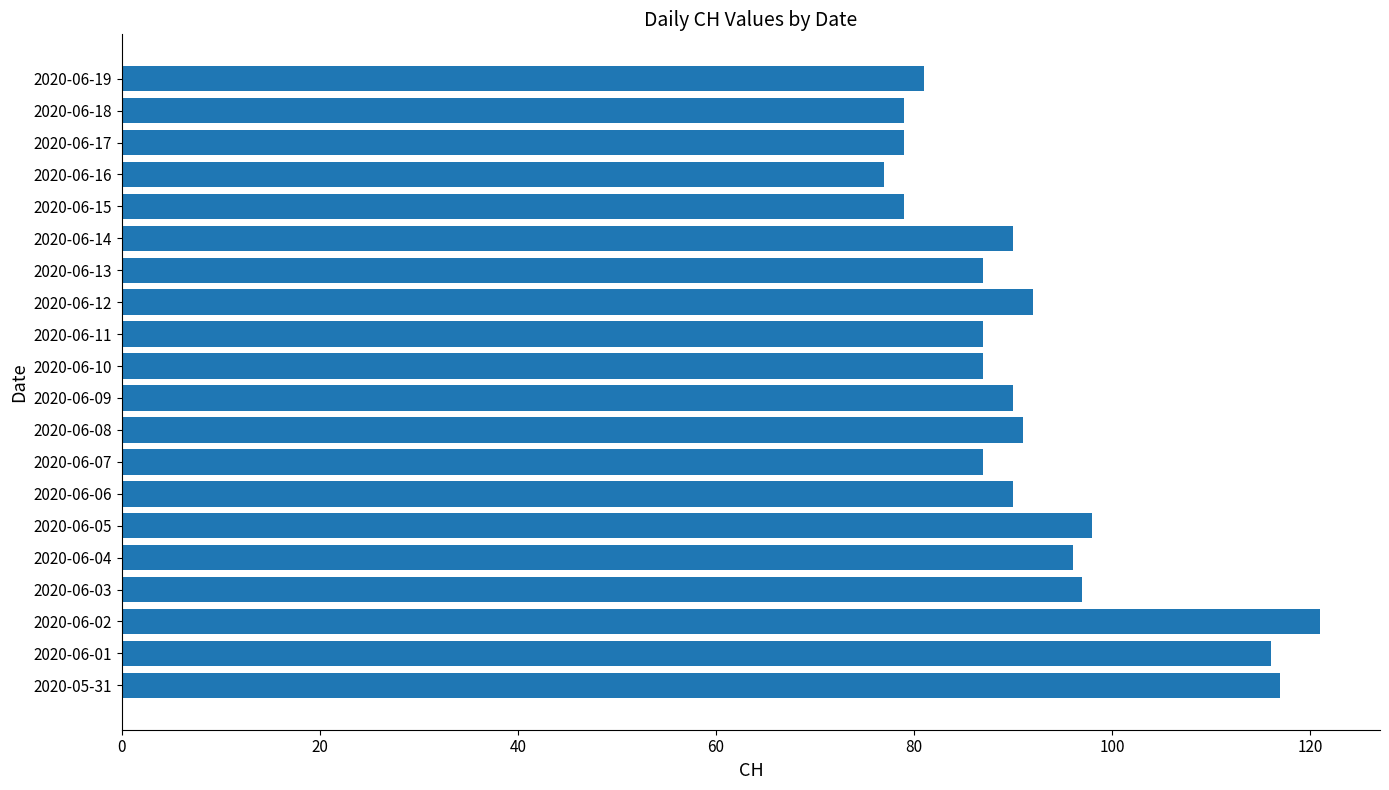

How many bars are there in total?

20